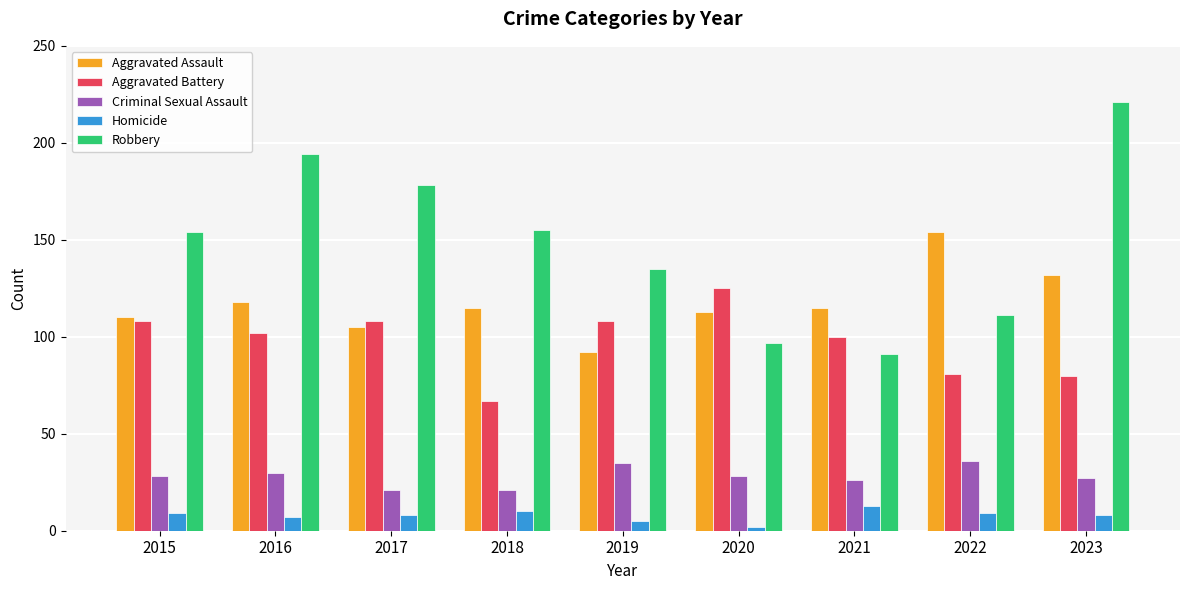

At 2021, list the series in order from smallest to largest.

Homicide, Criminal Sexual Assault, Robbery, Aggravated Battery, Aggravated Assault